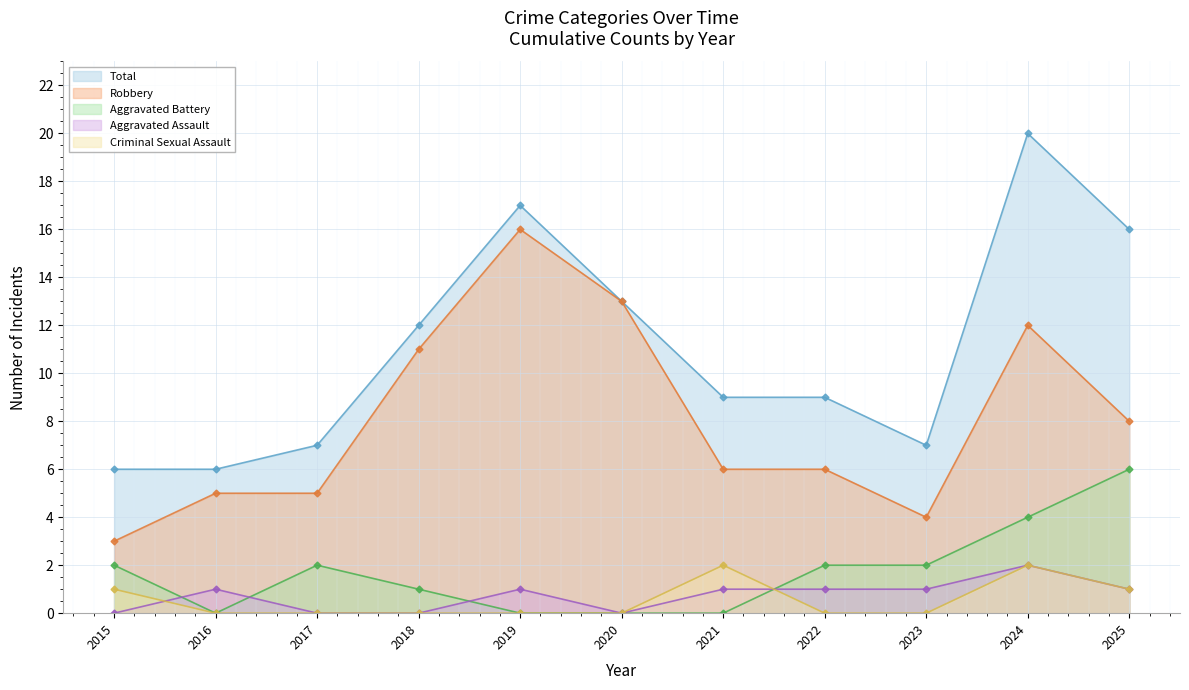

Which has a higher value, 2019 or 2016?

2019